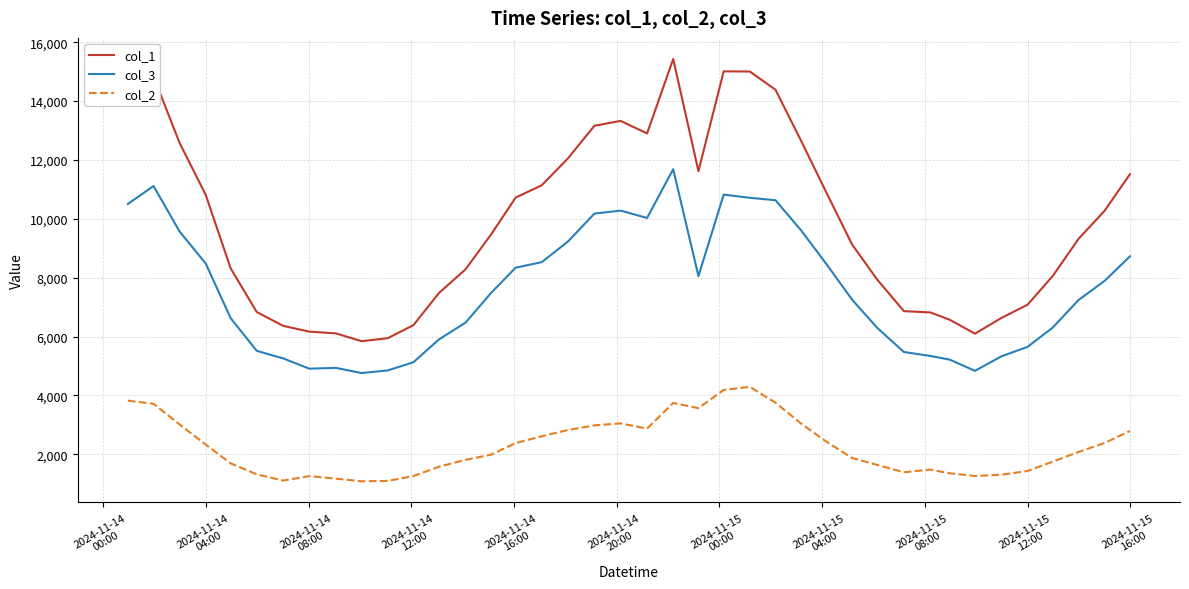

What is the difference between the maximum and minimum values in the col_1 series?

9588